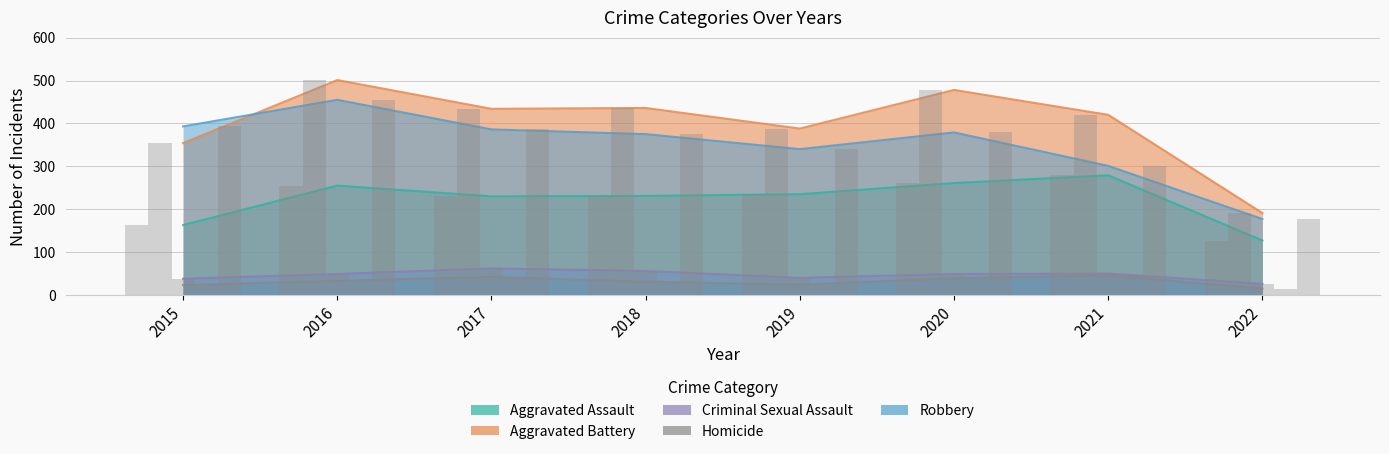

What is the average value of the Homicide series?

32